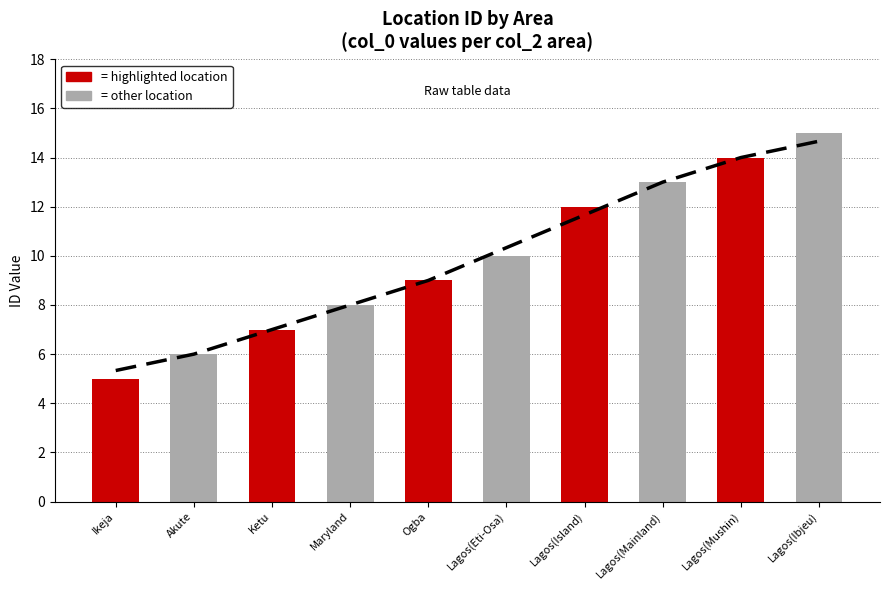

How many categories are shown in the chart?

10